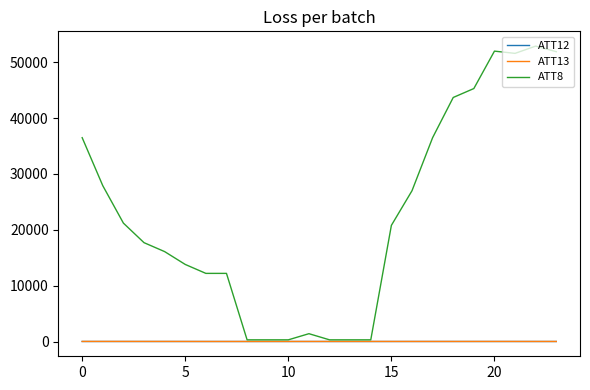

Which series has the widest spread of values?

ATT8